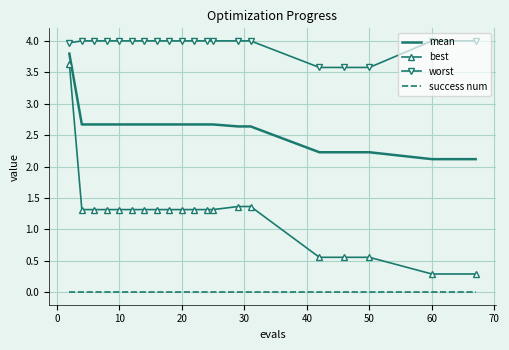

What is the maximum value for mean?

3.8